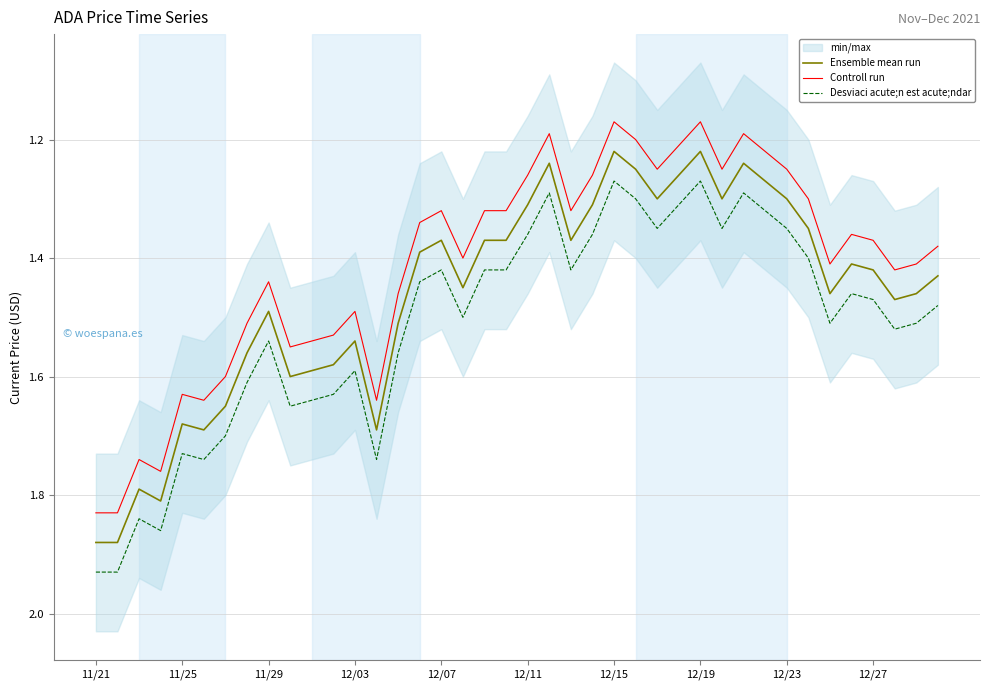

The Controll run series shows 0.9 at 14. True or false?

False